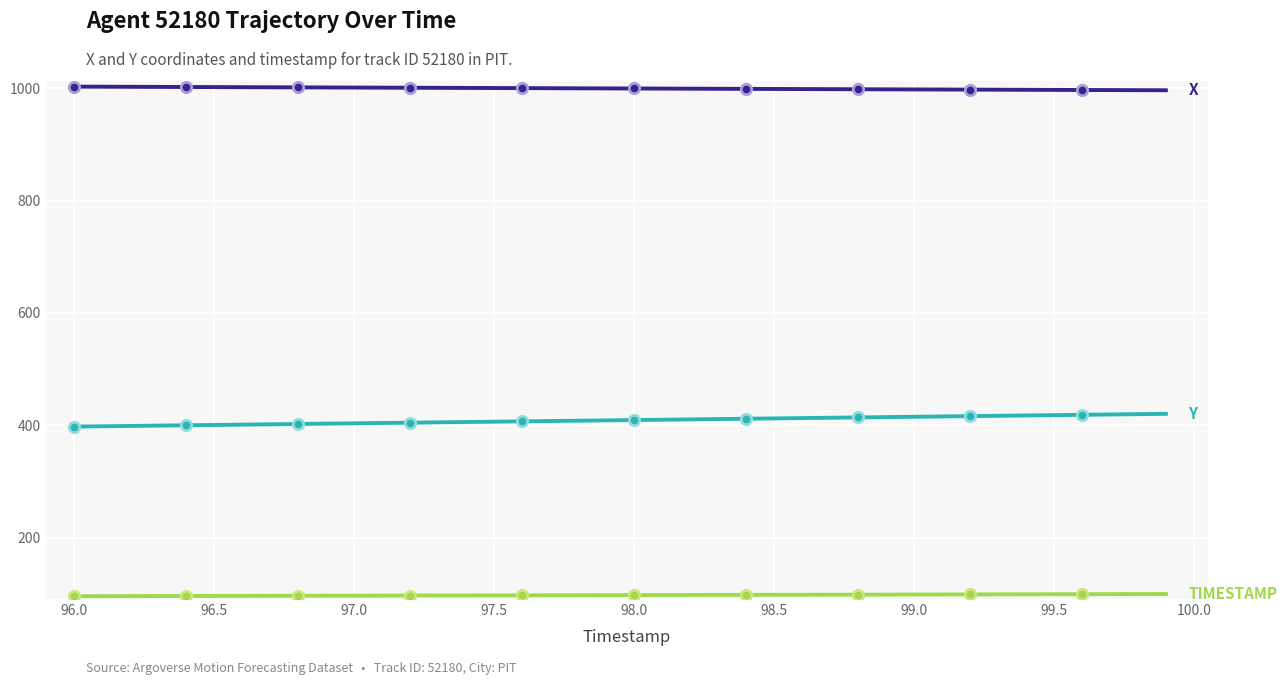

What is the greatest value displayed?

1002.6